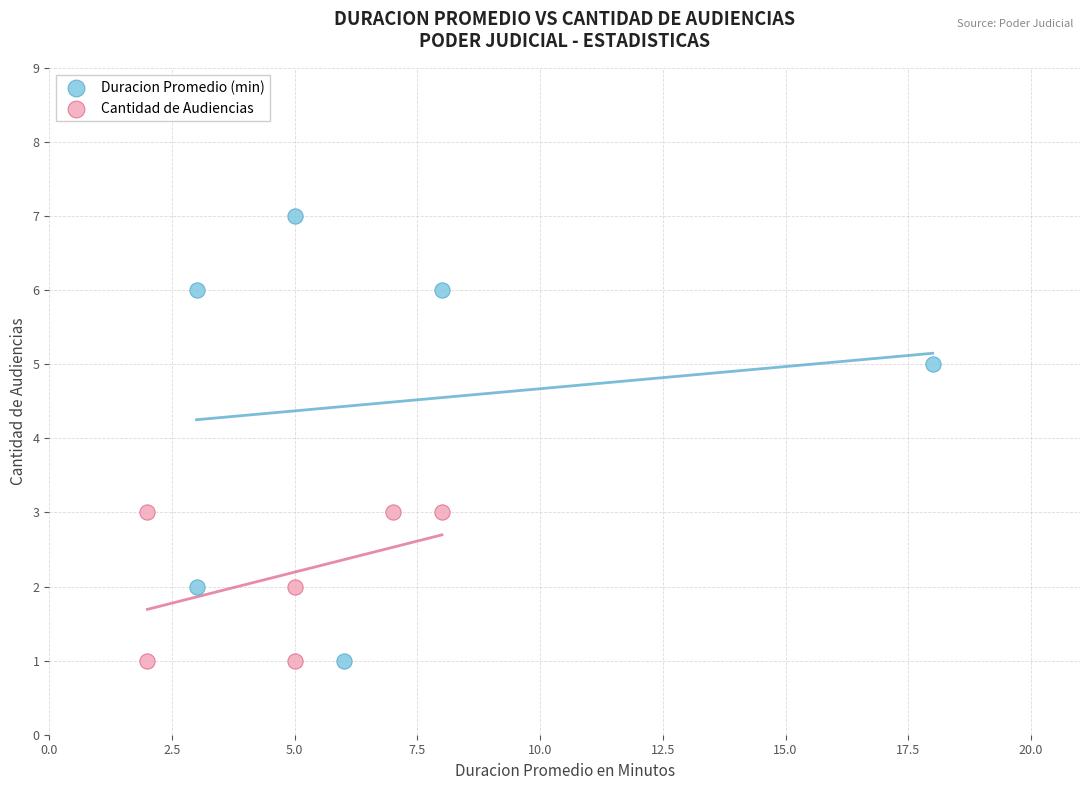

Which series has the widest spread of Y values?

Duracion Promedio (min)